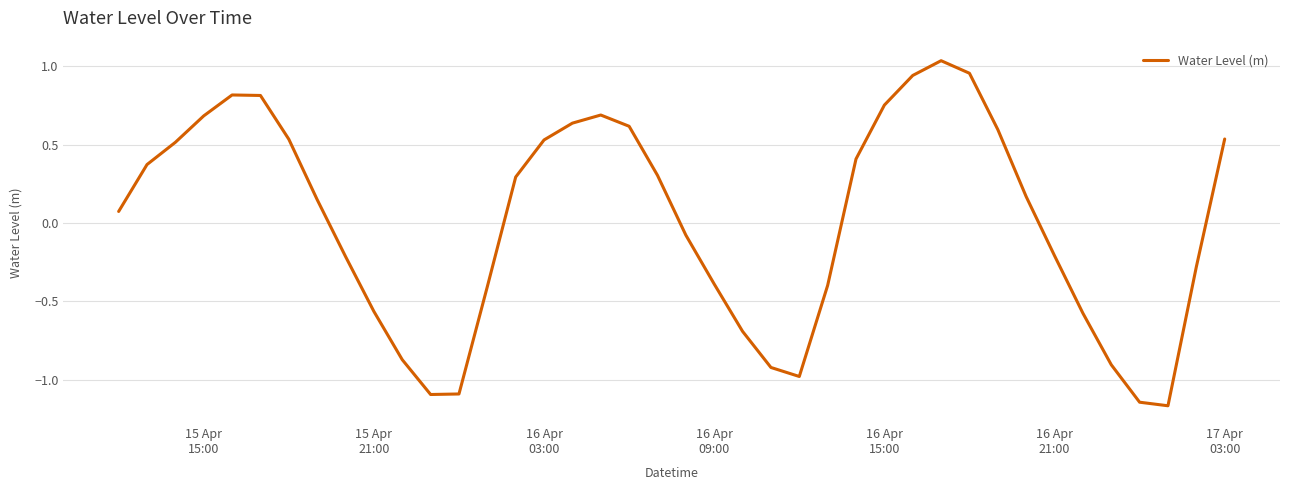

What is the difference between the maximum and minimum values?

2.2